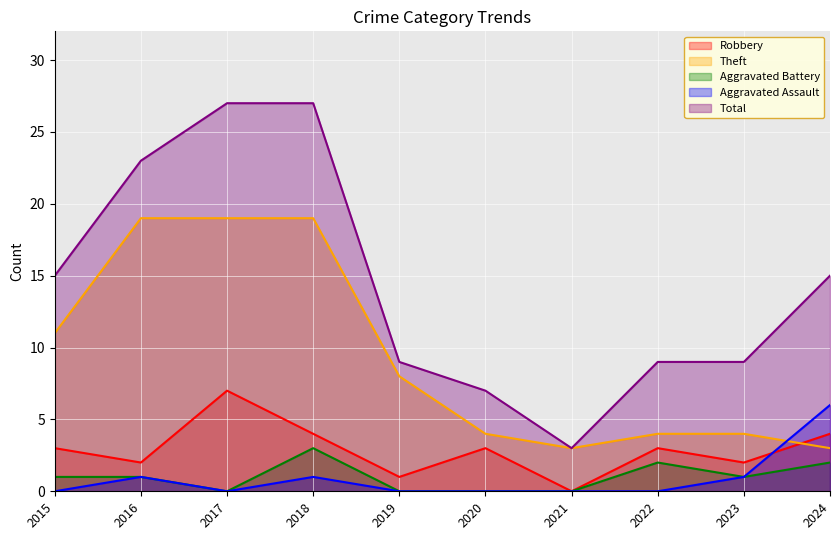

What is the difference between the maximum and minimum values in the Theft series?

16